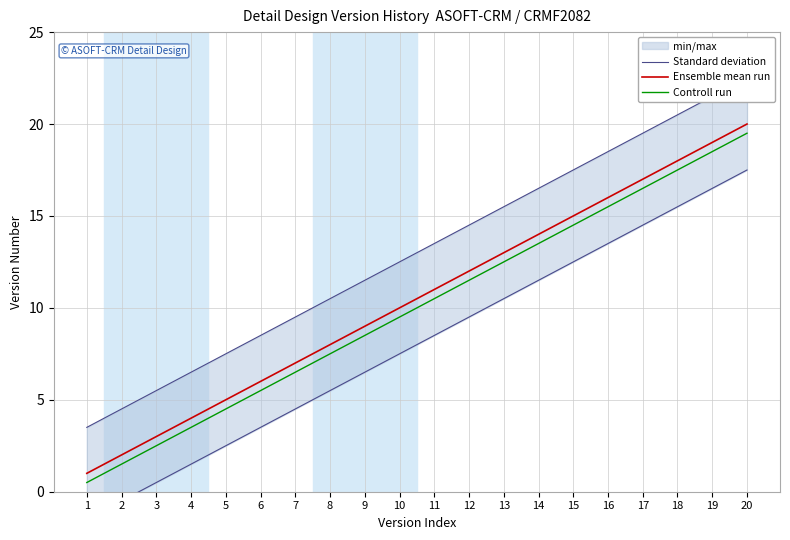

How many categories are shown in the chart?

20